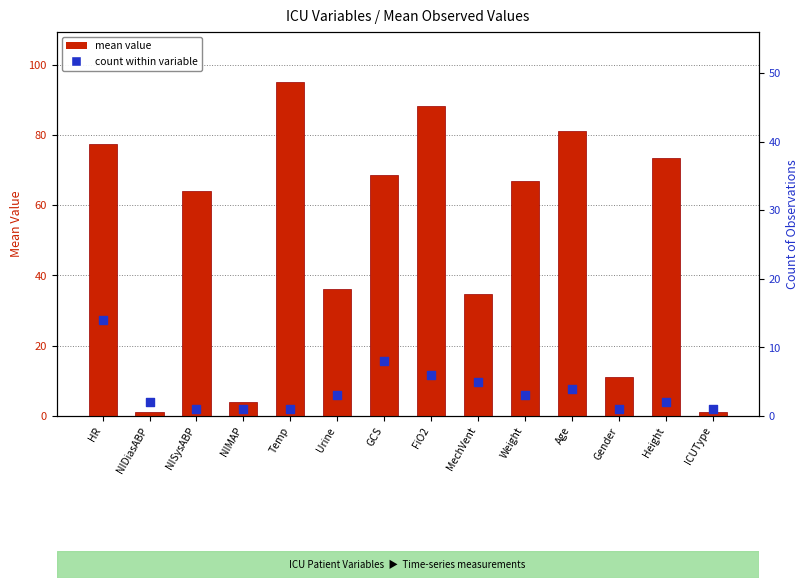

Which series has the largest total across all categories?

mean value